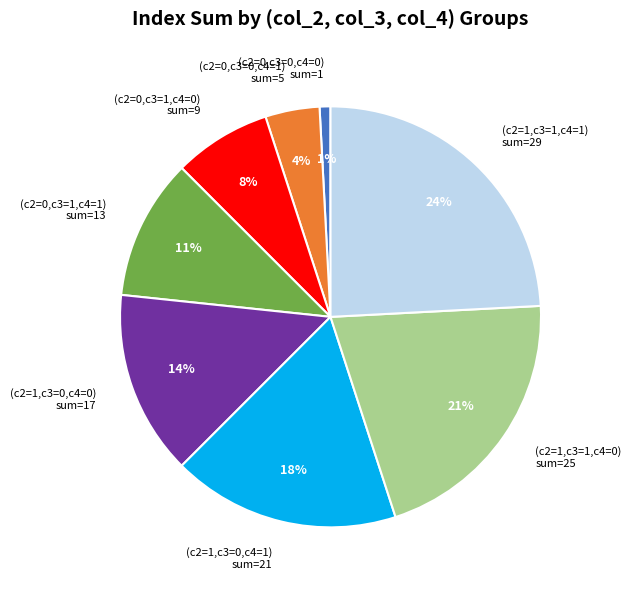

Is the sum of (c2=0,c3=0,c4=0) sum=1 and (c2=0,c3=1,c4=1) sum=13 greater than half?

No